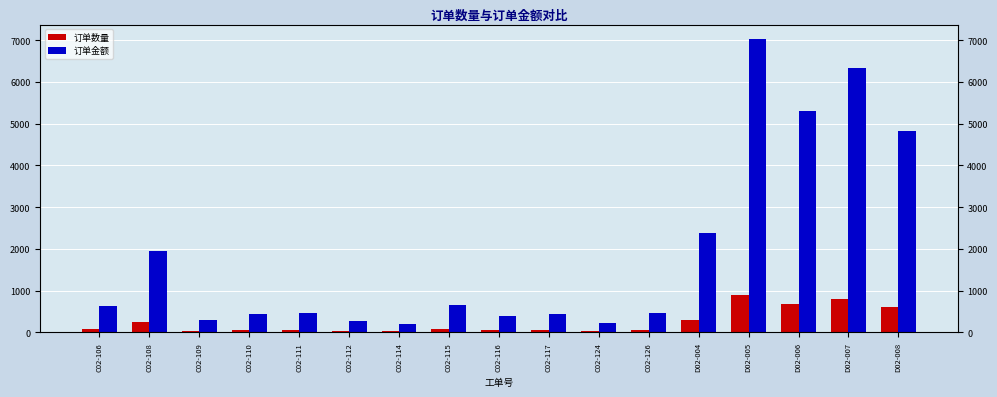

At which category does the chart reach its peak across all series?

D02-005